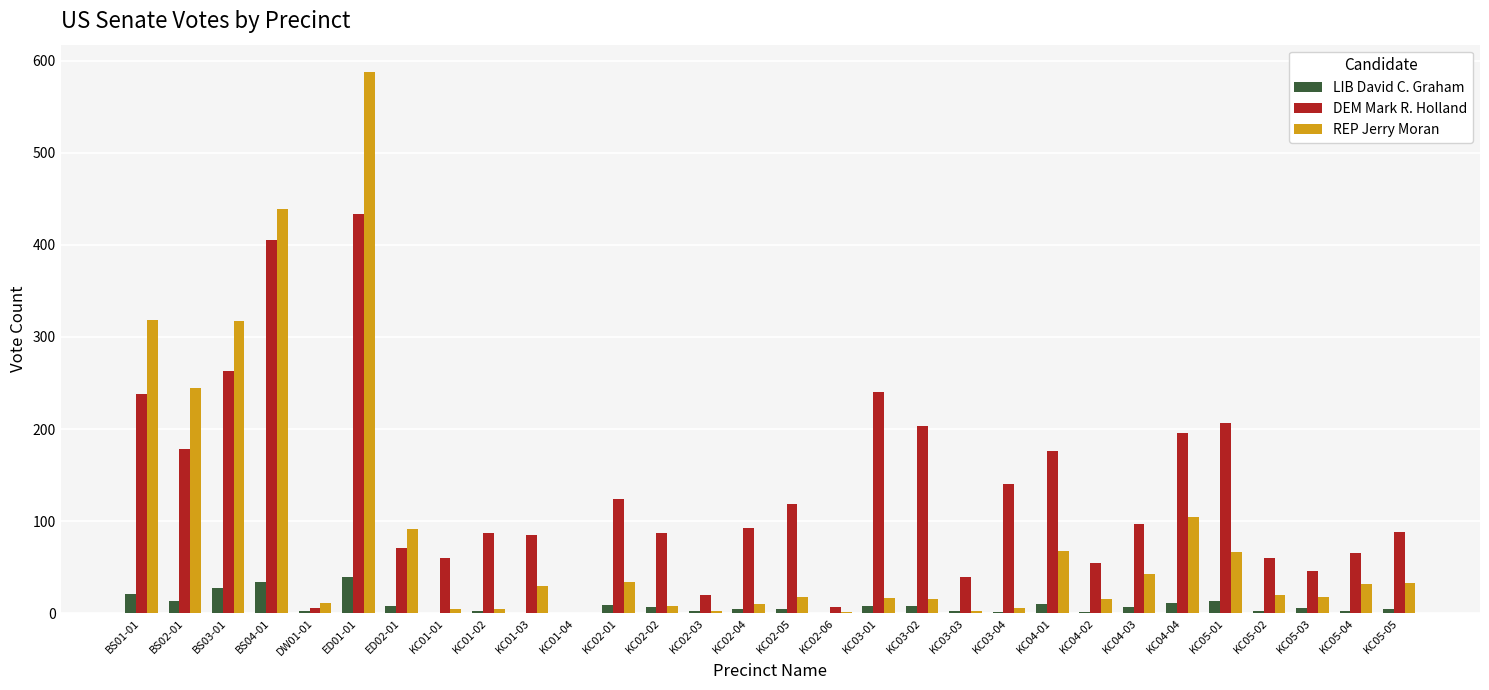

How many data points does each series have?

30